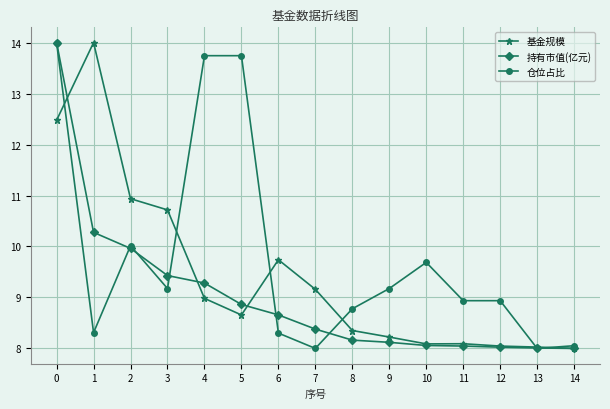

What is the minimum value for 持有市值(亿元)?

8.0